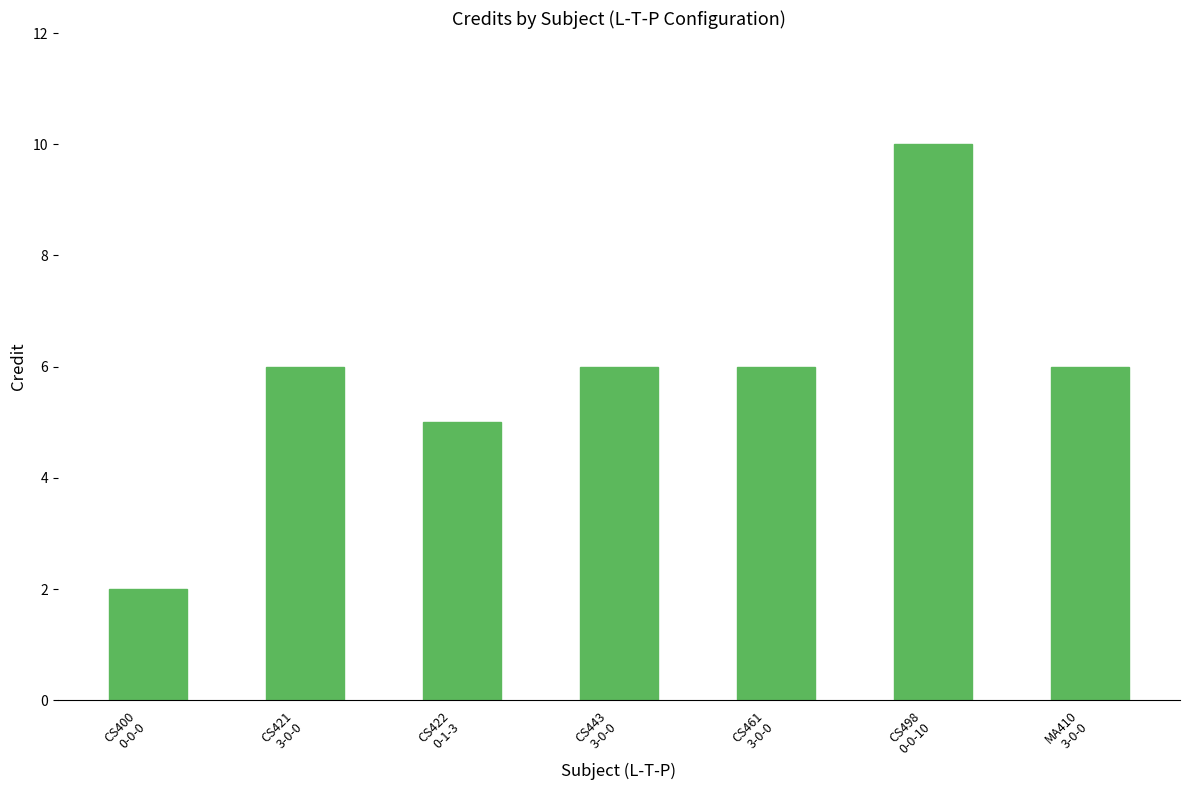

What is the average value?

6